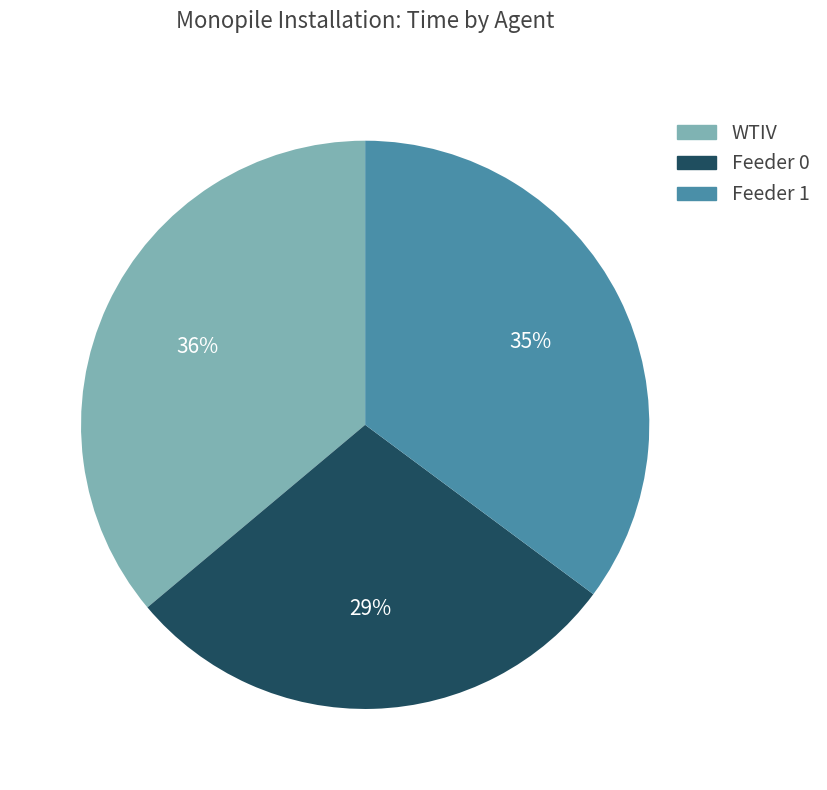

To the nearest percent, what percentage of the pie is Feeder 1?

35%